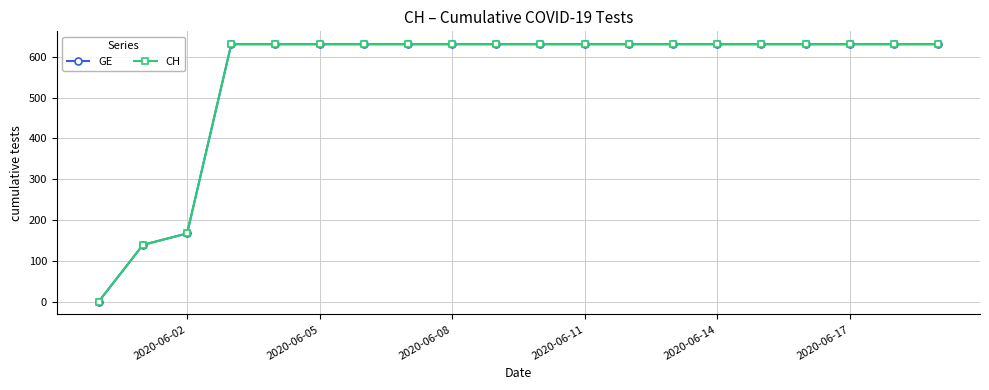

Does the chart display data point markers on the line(s)?

Yes